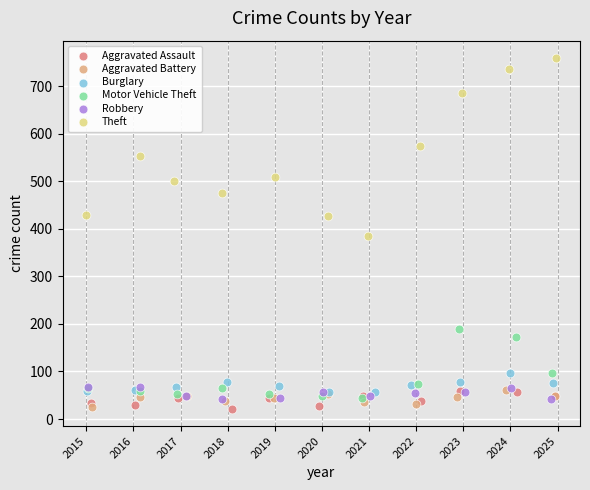

What are all the series names shown in the legend?

Aggravated Assault, Aggravated Battery, Burglary, Motor Vehicle Theft, Robbery, Theft